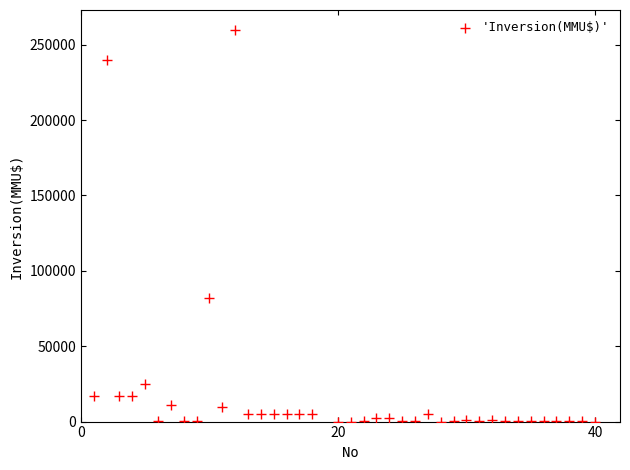

What Y value in the scatter plot is closest to 130000?

82000